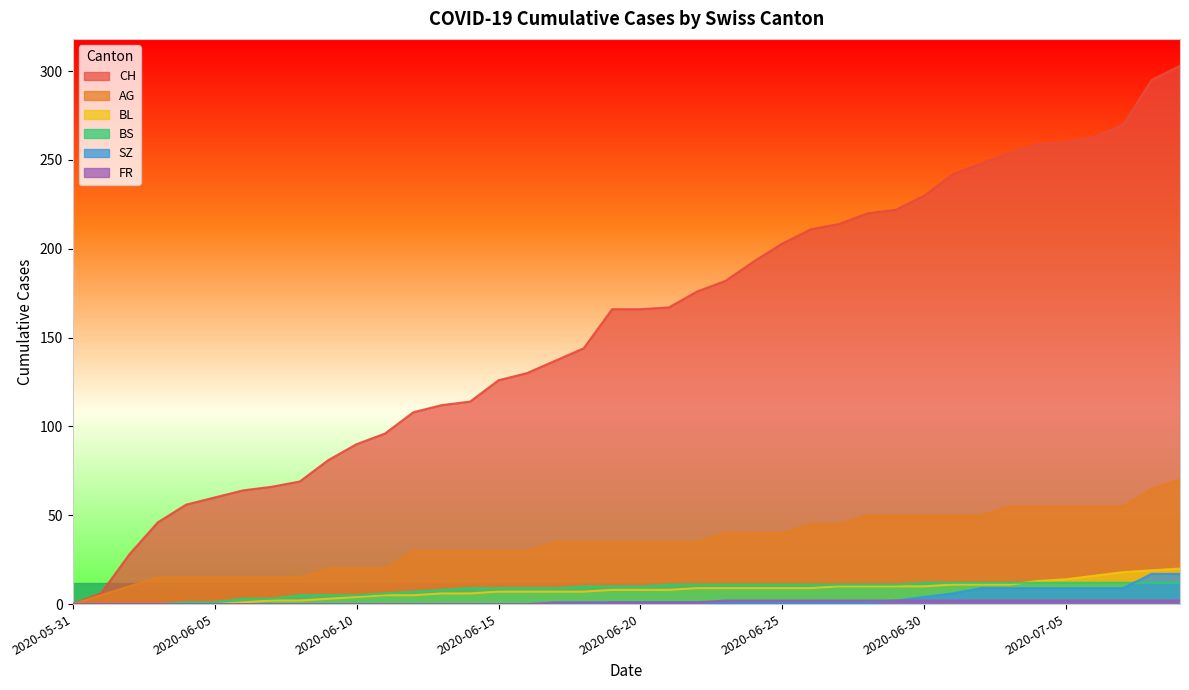

How many data points in FR are above 1?

17